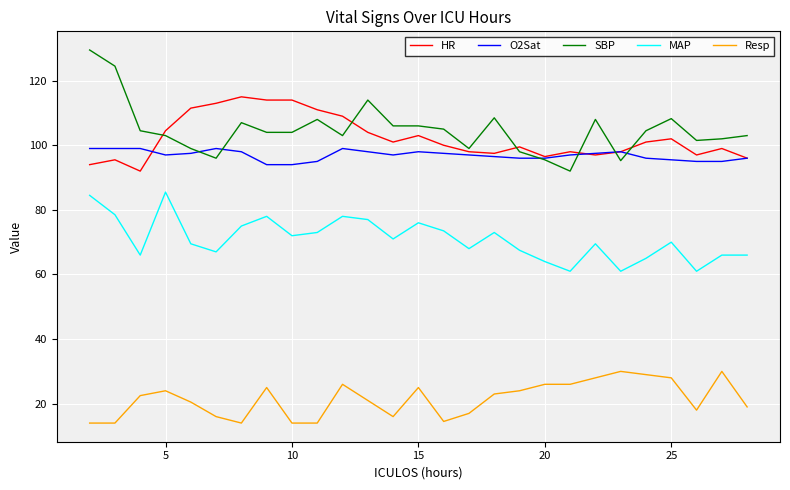

What is the highest value of the HR series?

115.0